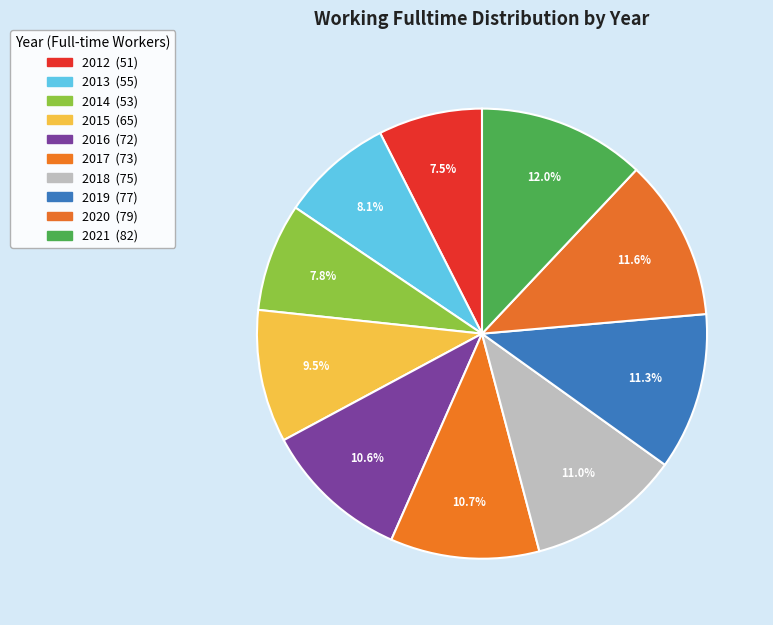

To the nearest percent, what percentage of the pie is 2016?

11%